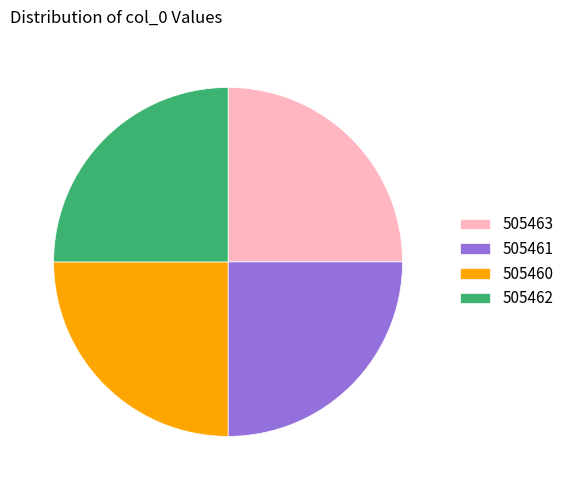

Does 505461 represent more than half of the total?

No